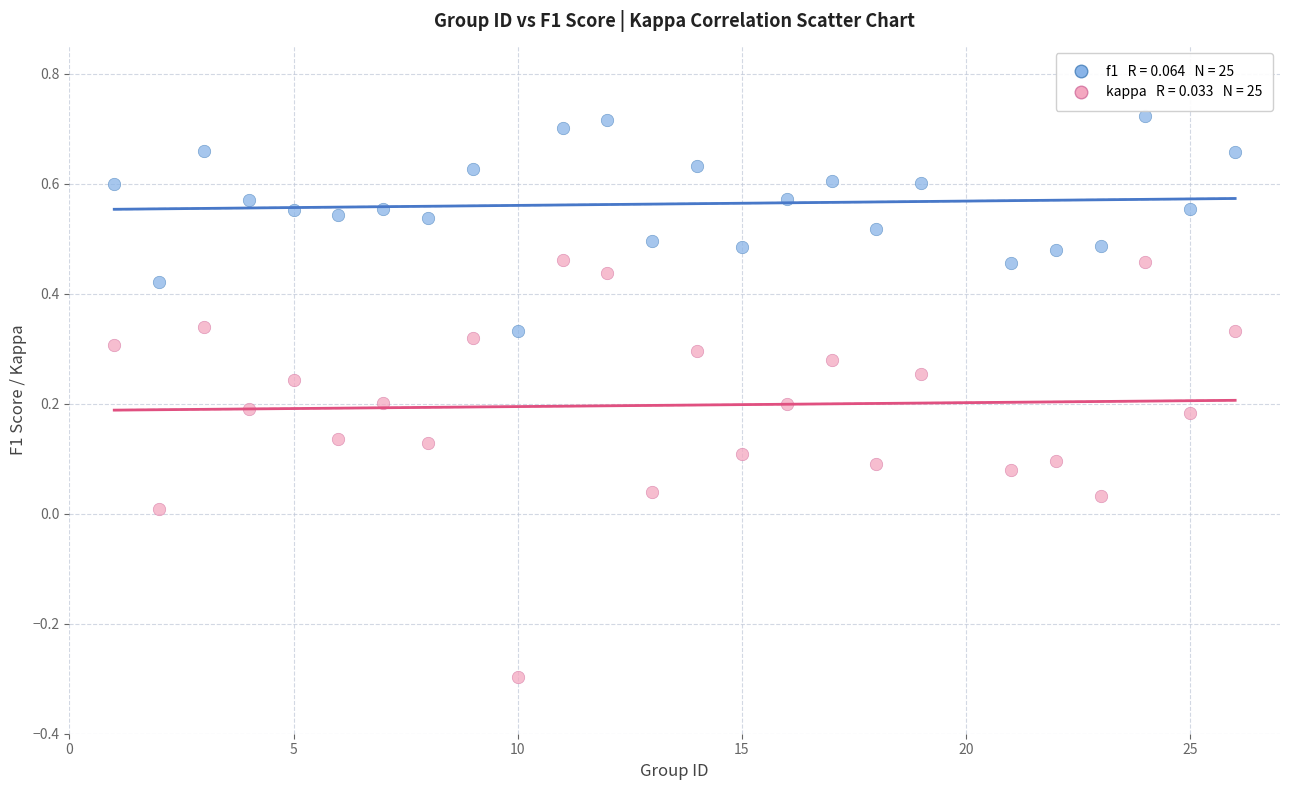

Across all data points, what is the range of X values (max minus min)?

25.0